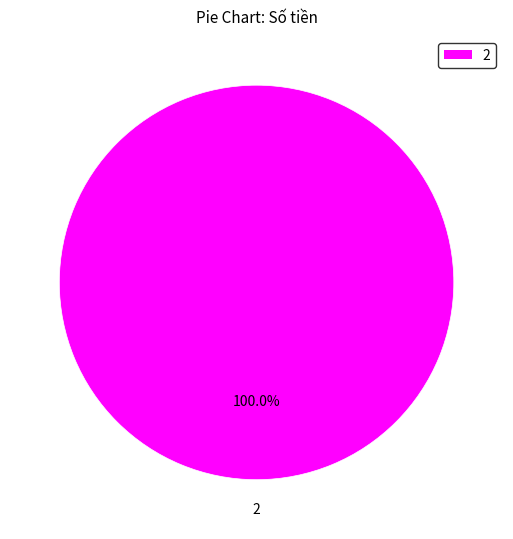

Is there any slice that represents more than half of the pie?

Yes